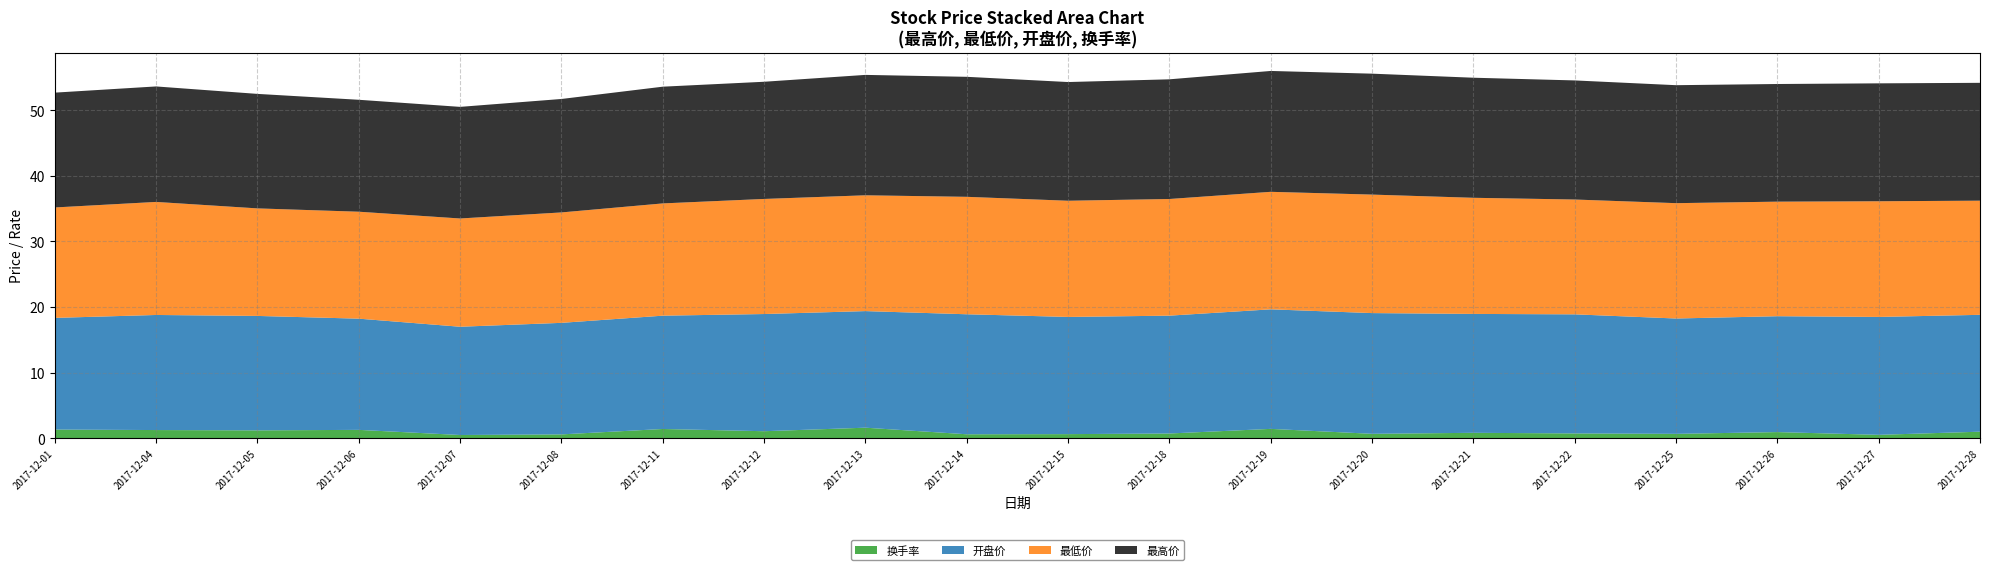

Reading left to right, what are all the values shown in this chart?

最高价: 2017-12-01=17.5	2017-12-04=17.6	2017-12-05=17.4	2017-12-06=17.1	2017-12-07=17.0	2017-12-08=17.3	2017-12-11=17.8	2017-12-12=17.9	2017-12-13=18.4	2017-12-14=18.3	2017-12-15=18.1	2017-12-18=18.2	2017-12-19=18.4	2017-12-20=18.4	2017-12-21=18.3	2017-12-22=18.1	2017-12-25=18.0	2017-12-26=17.9	2017-12-27=18.0	2017-12-28=18.0
最低价: 2017-12-01=16.8	2017-12-04=17.2	2017-12-05=16.4	2017-12-06=16.3	2017-12-07=16.5	2017-12-08=16.8	2017-12-11=17.1	2017-12-12=17.5	2017-12-13=17.6	2017-12-14=17.9	2017-12-15=17.7	2017-12-18=17.8	2017-12-19=17.9	2017-12-20=18.1	2017-12-21=17.7	2017-12-22=17.5	2017-12-25=17.6	2017-12-26=17.5	2017-12-27=17.6	2017-12-28=17.4
开盘价: 2017-12-01=17.0	2017-12-04=17.5	2017-12-05=17.4	2017-12-06=16.9	2017-12-07=16.5	2017-12-08=17.0	2017-12-11=17.3	2017-12-12=17.9	2017-12-13=17.8	2017-12-14=18.3	2017-12-15=17.9	2017-12-18=18.0	2017-12-19=18.2	2017-12-20=18.4	2017-12-21=18.1	2017-12-22=18.1	2017-12-25=17.6	2017-12-26=17.7	2017-12-27=18.0	2017-12-28=17.8
换手率: 2017-12-01=1.3	2017-12-04=1.2	2017-12-05=1.2	2017-12-06=1.3	2017-12-07=0.5	2017-12-08=0.6	2017-12-11=1.4	2017-12-12=1.1	2017-12-13=1.6	2017-12-14=0.6	2017-12-15=0.6	2017-12-18=0.7	2017-12-19=1.4	2017-12-20=0.7	2017-12-21=0.8	2017-12-22=0.7	2017-12-25=0.7	2017-12-26=0.9	2017-12-27=0.5	2017-12-28=1.0